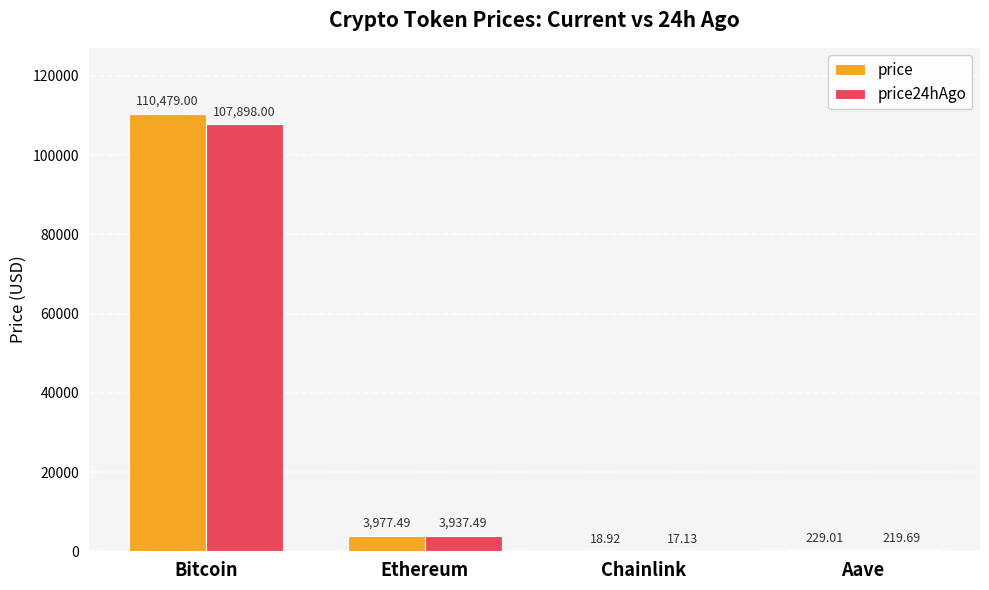

At which label is price closest to 55248?

Ethereum